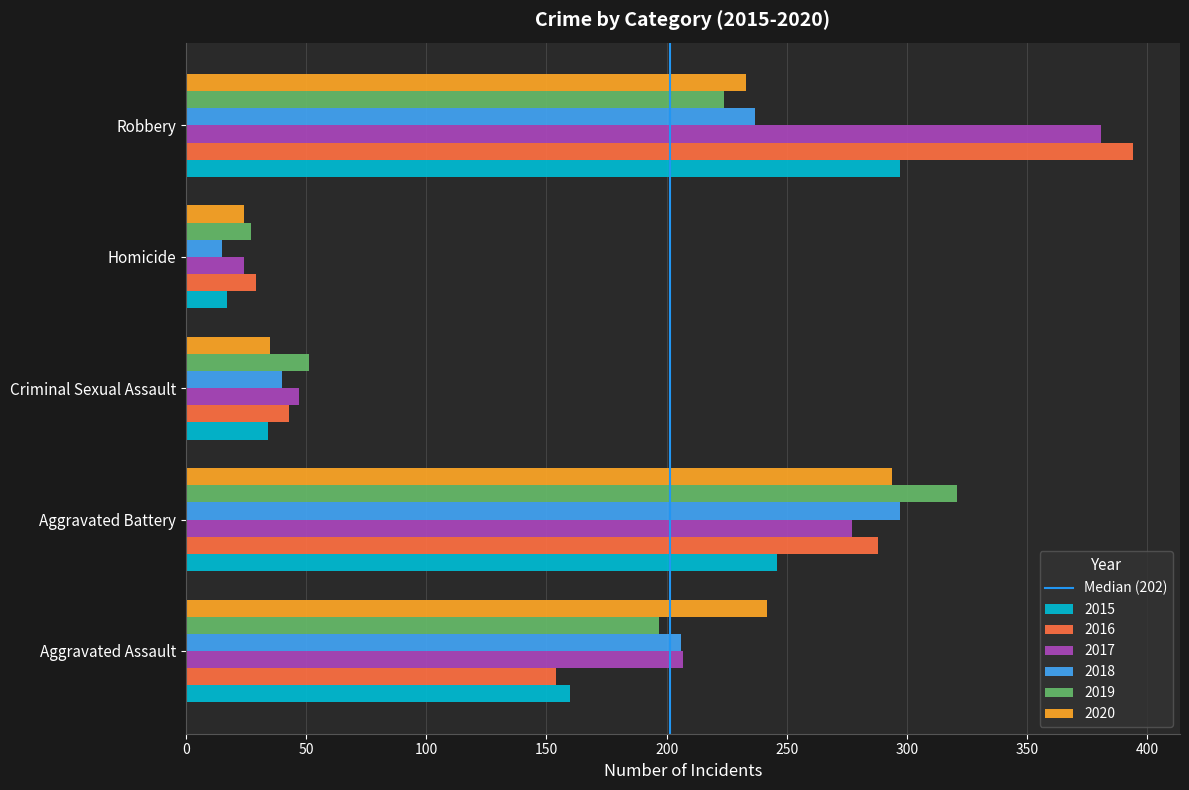

How many series are shown in this chart?

6